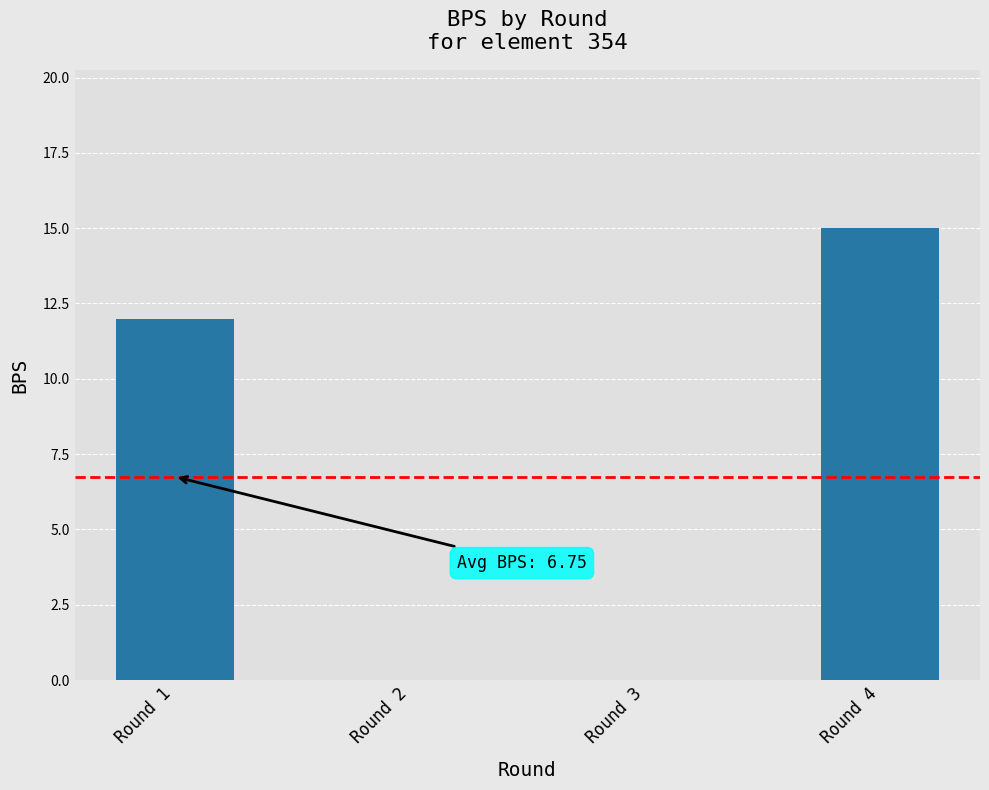

The value at Round 2 is 0. True or false?

True